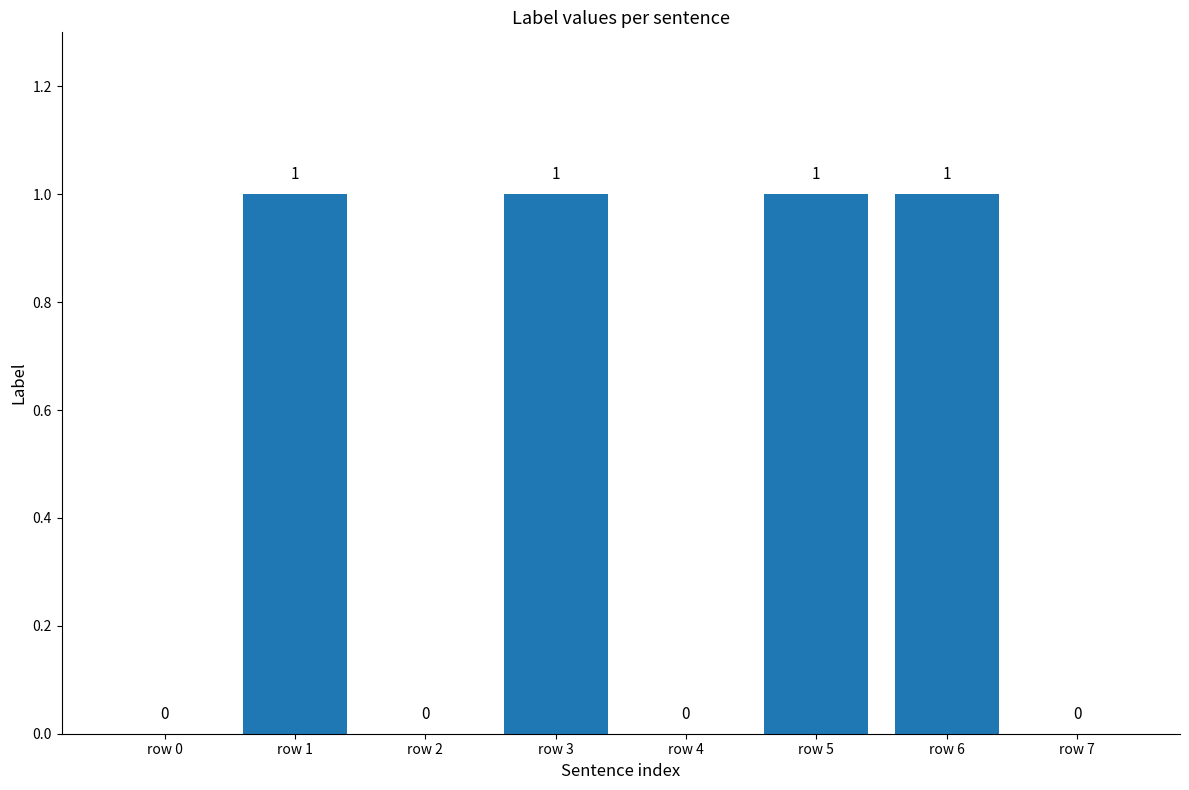

The value at row 7 is -1. True or false?

False